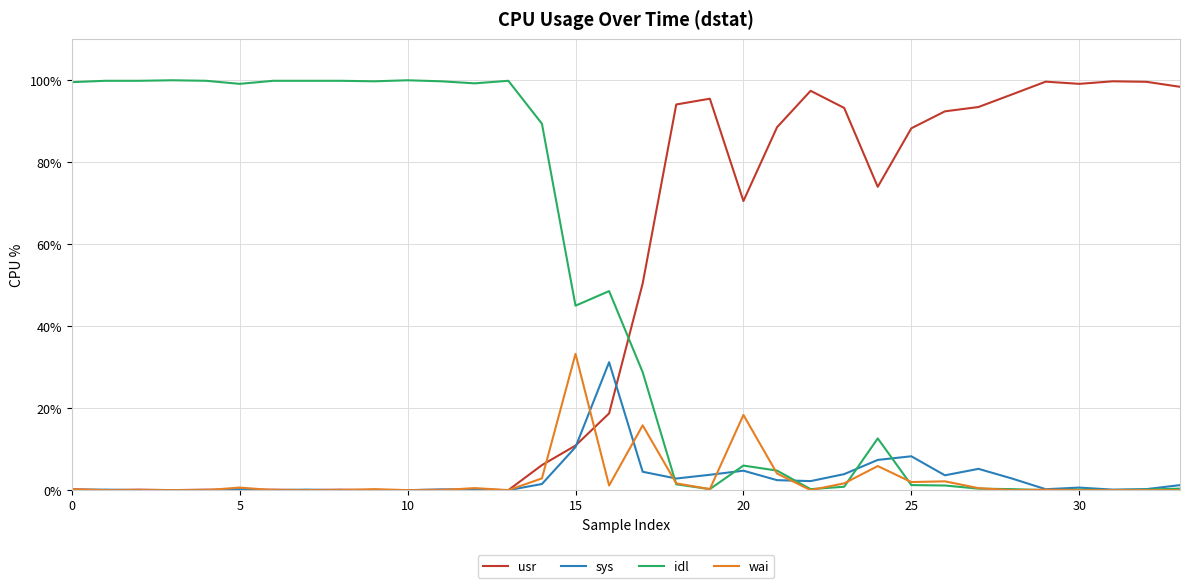

True or false: sys and usr cross at least once.

True